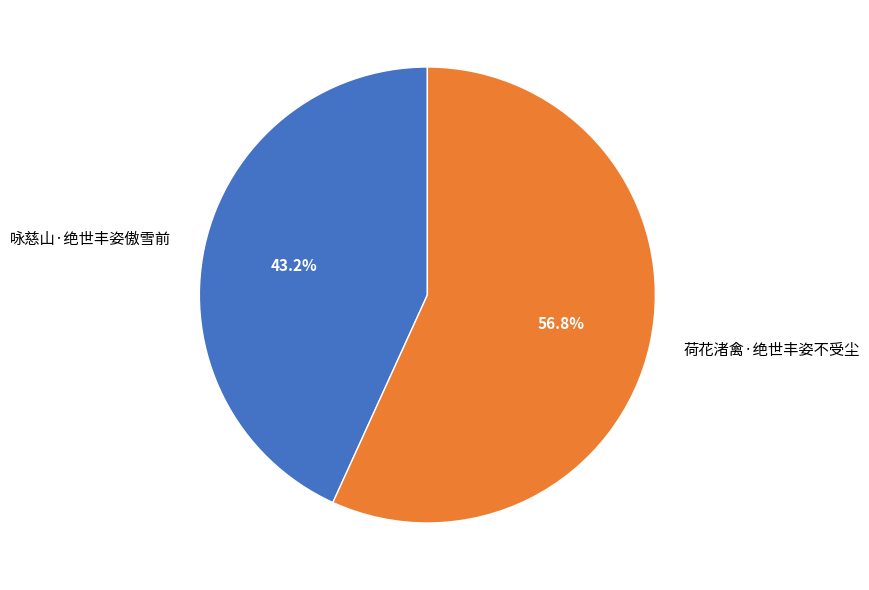

What is the total percentage of 咏慈山·绝世丰姿傲雪前 and 荷花渚禽·绝世丰姿不受尘?

100.0%